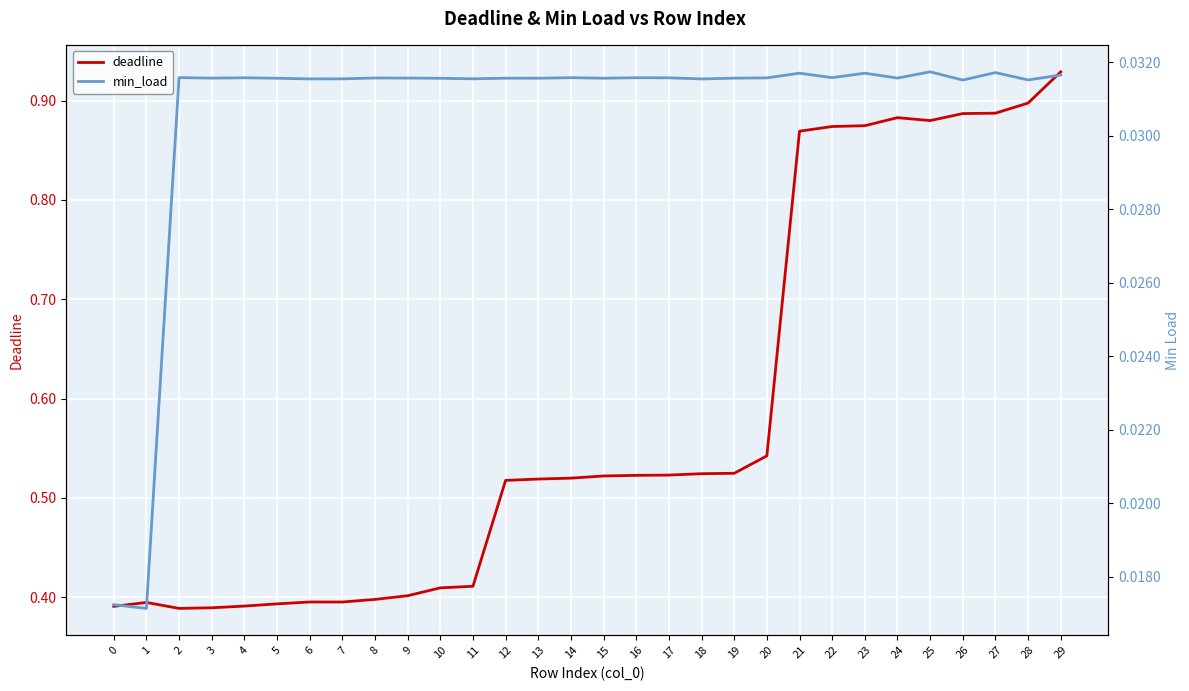

At which category does deadline reach its first local peak?

1